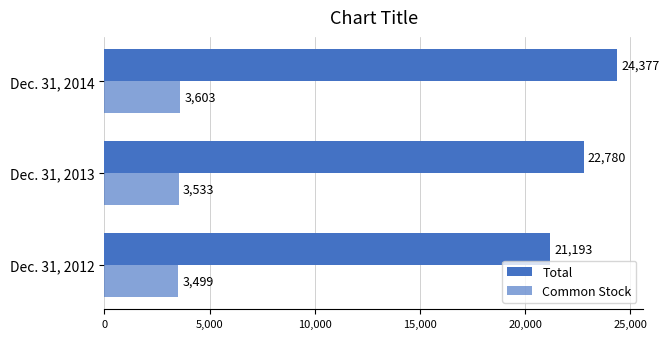

How many data points in Total are less than 22780?

1